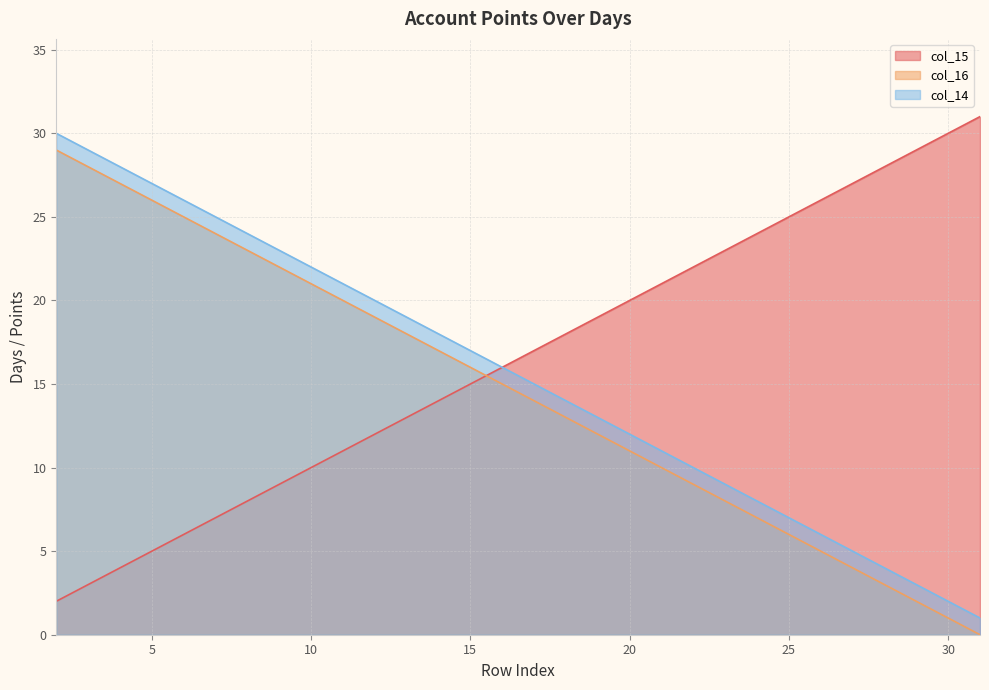

What is the sum of all col_14 values?

465